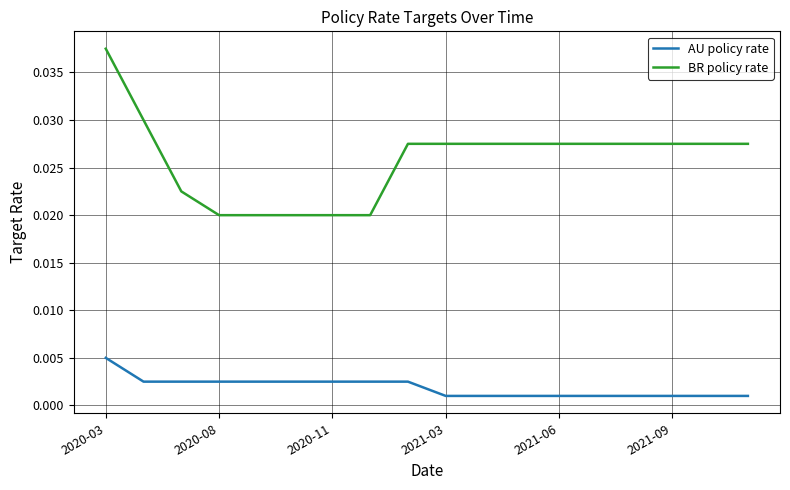

Which series has the largest range (max minus min)?

BR policy rate